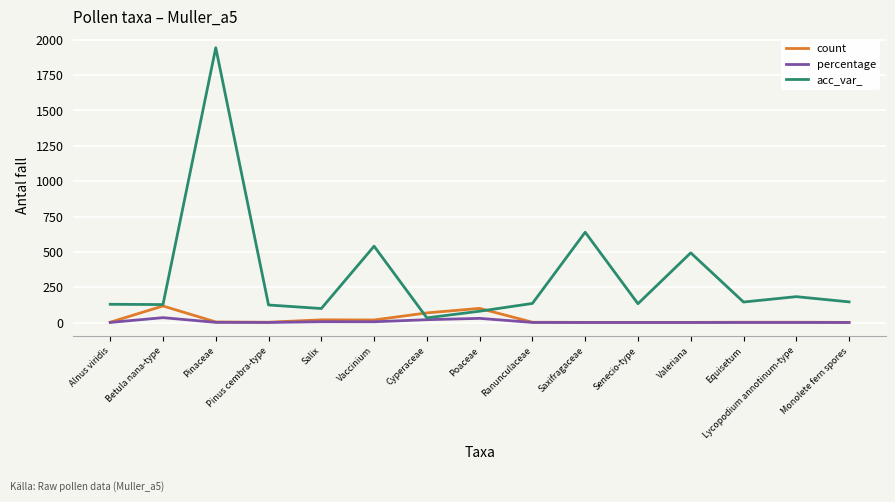

What is the difference between the maximum and minimum values in the percentage series?

34.1